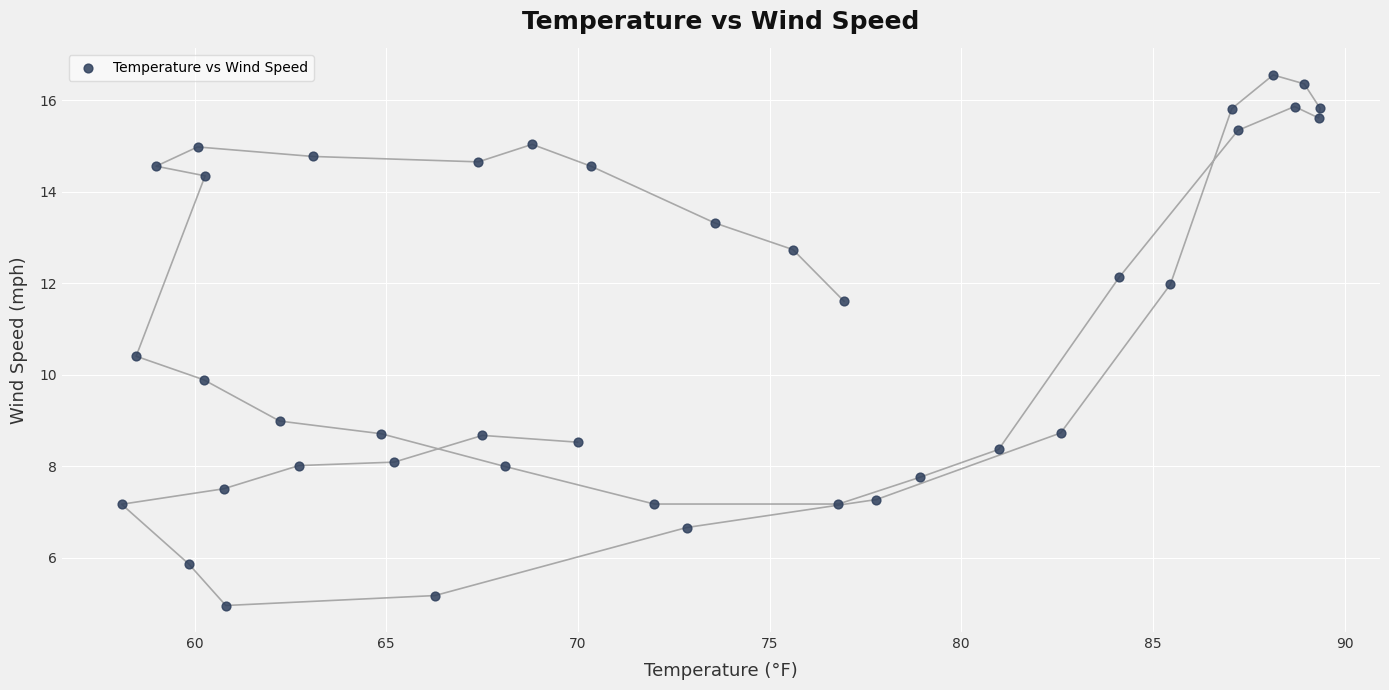

What is the range of X values (max minus min)?

31.3